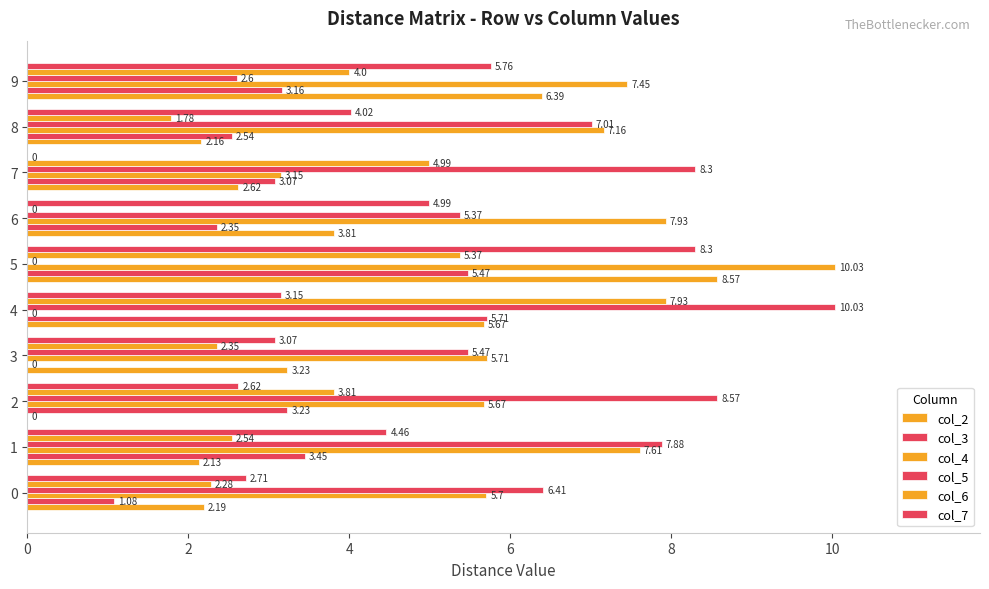

What is the average value of the col_5 series?

6.2